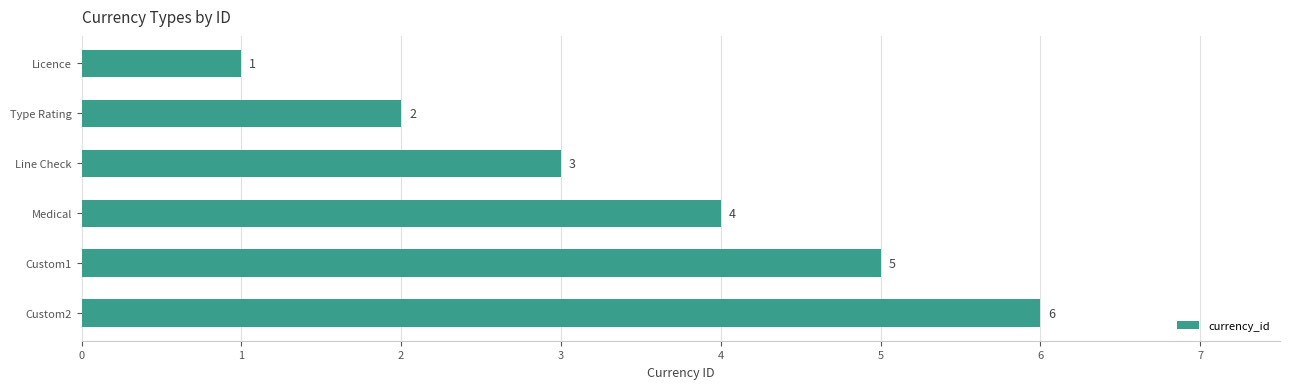

The chart shows a value of 1 at Type Rating. True or false?

False